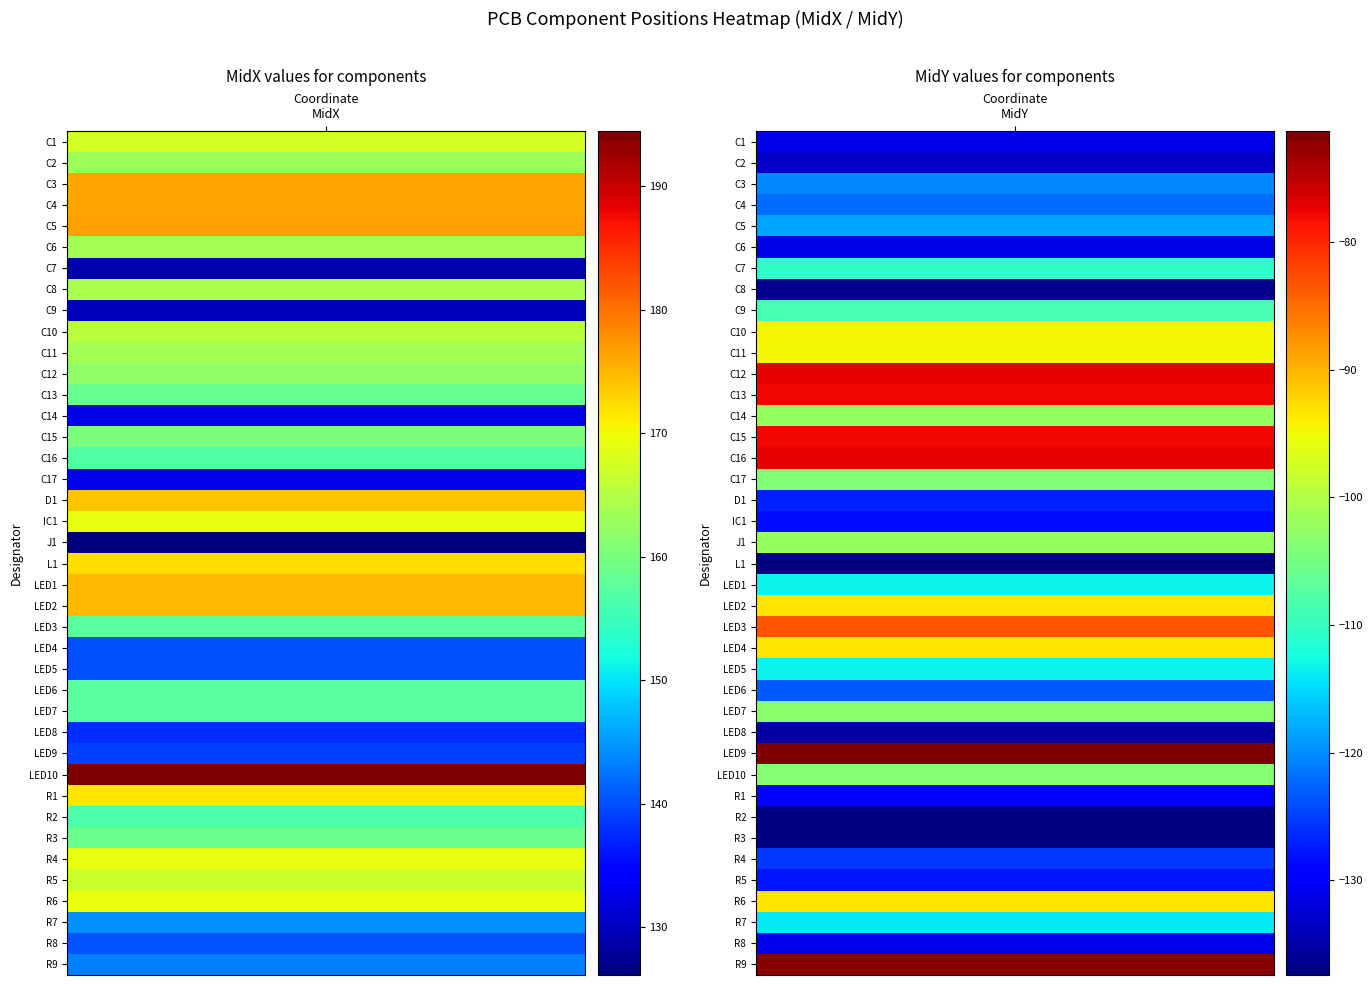

How many negative values does the C16 series have?

1